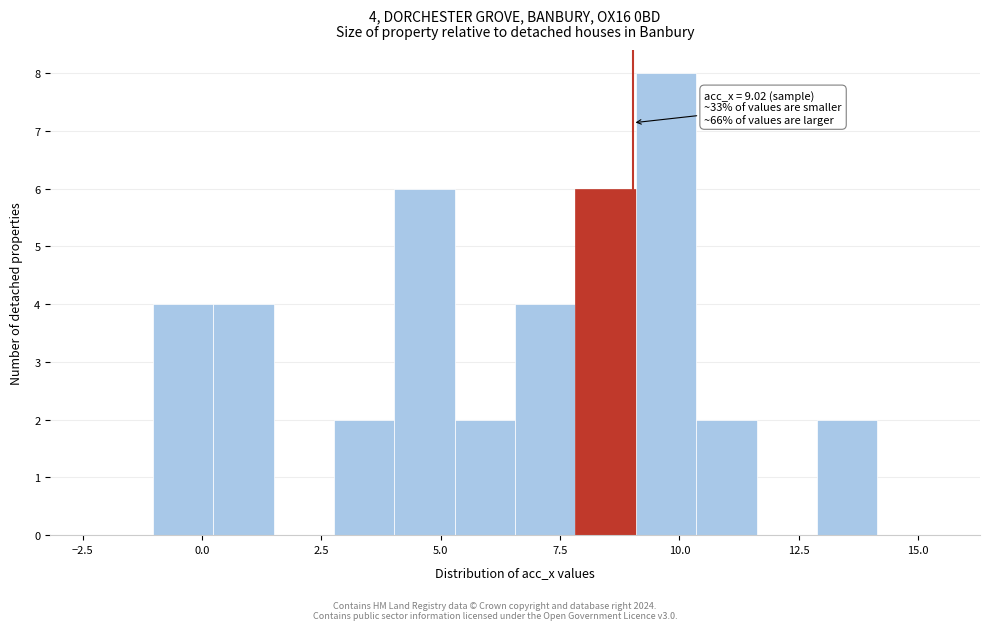

Read against the x-axis, roughly where is the centre of the tallest bar?

9.5